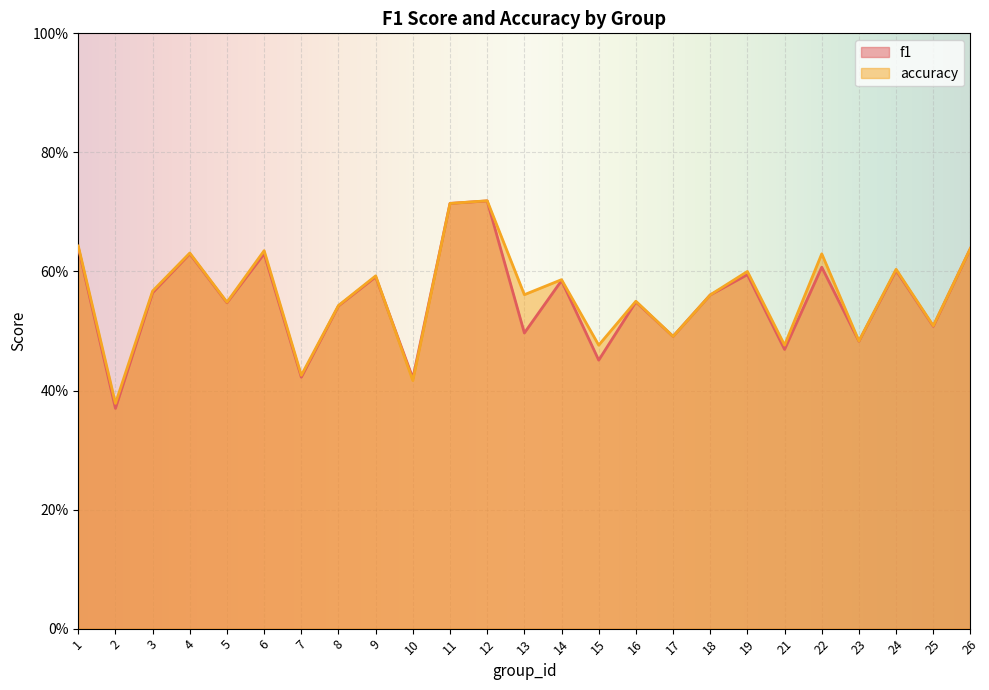

How many intersections are there between accuracy and f1?

1